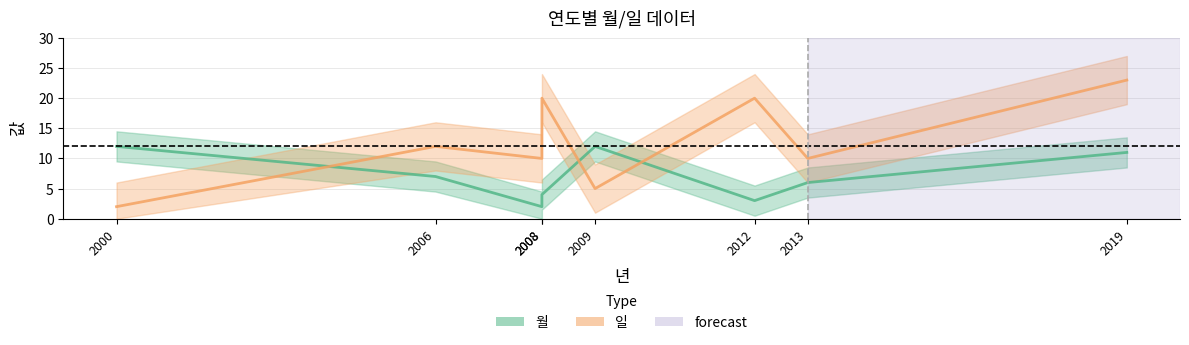

Reading left to right, list all the values displayed in this chart.

월: 12	7	2	4	12	3	6	11
일: 2	12	10	20	5	20	10	23